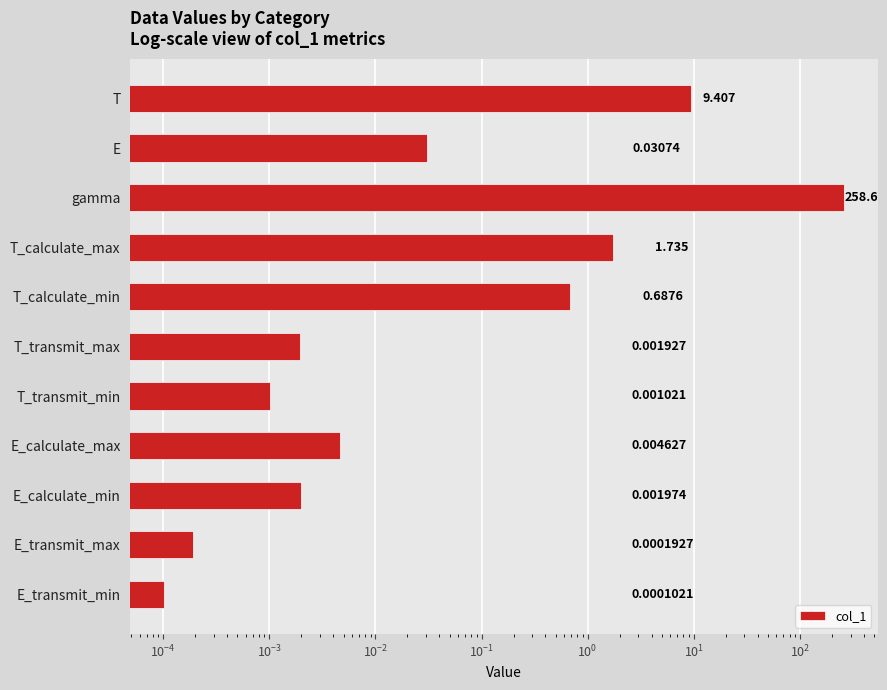

What is the average value?

24.6